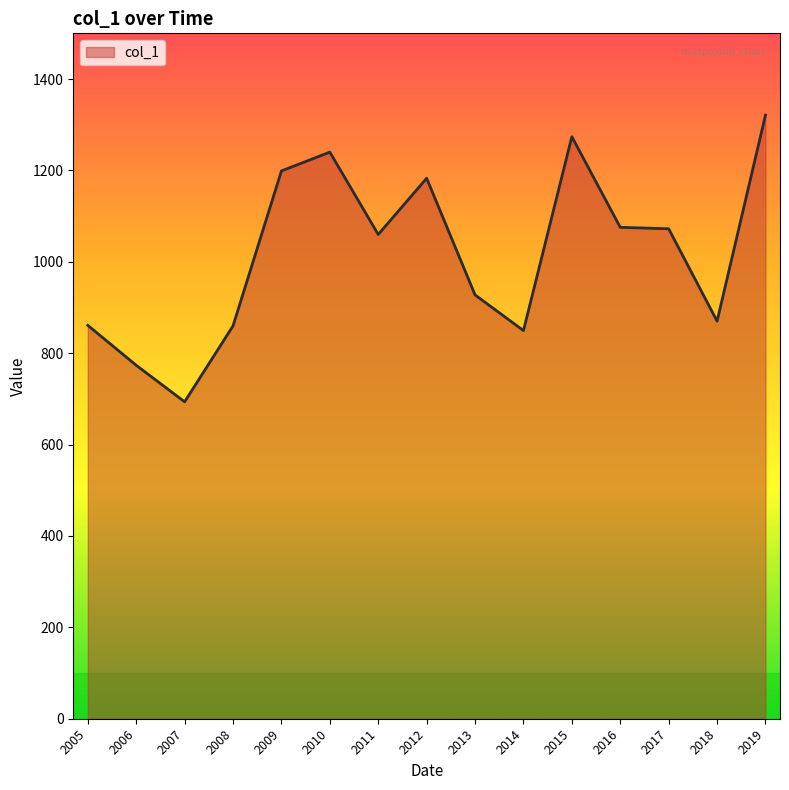

Count the number of values greater than 1059.

8